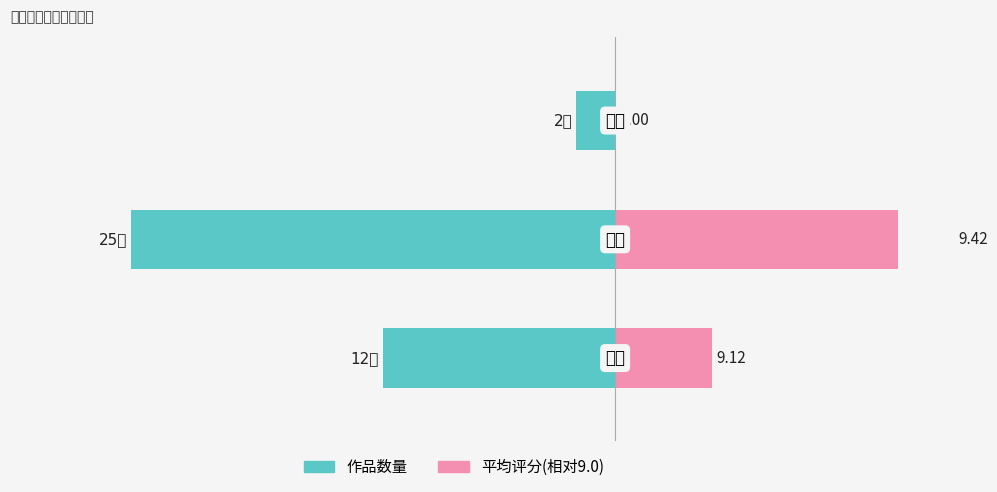

How many values in the 平均评分(相对9.0) series exceed 2?

2